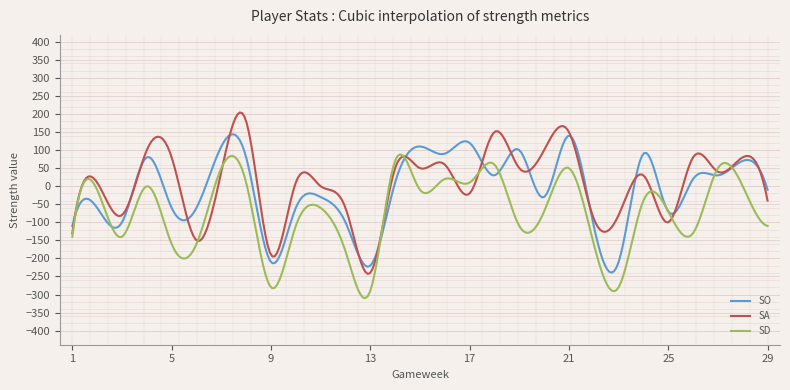

What is the highest value of the SD series?

88.2